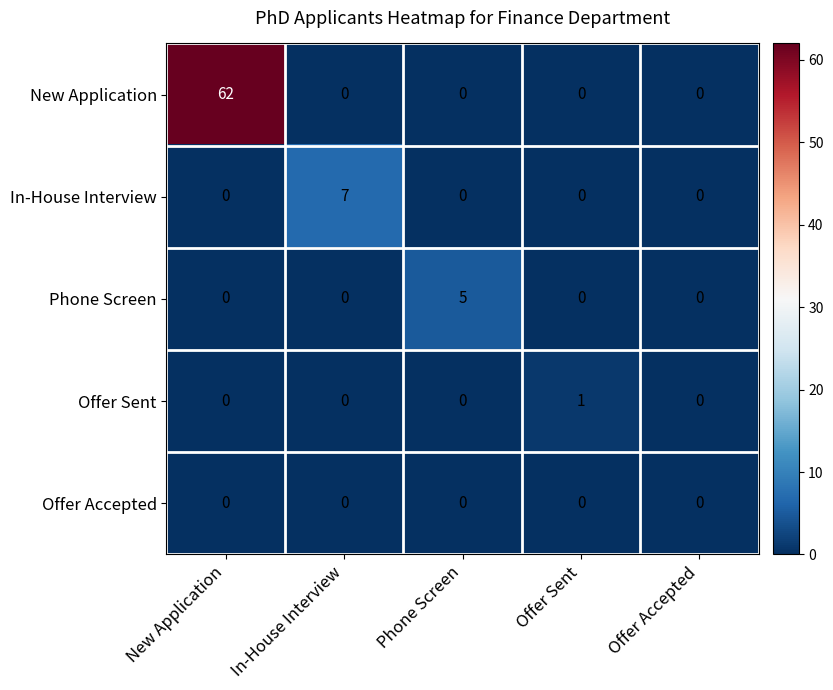

What is the maximum value shown in the chart?

62